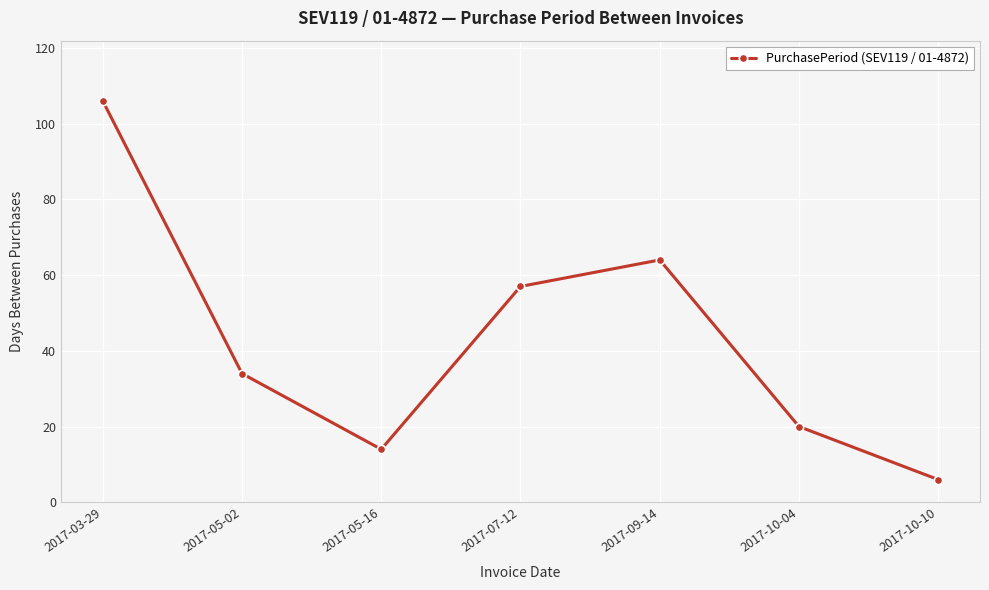

What is the greatest value displayed?

106